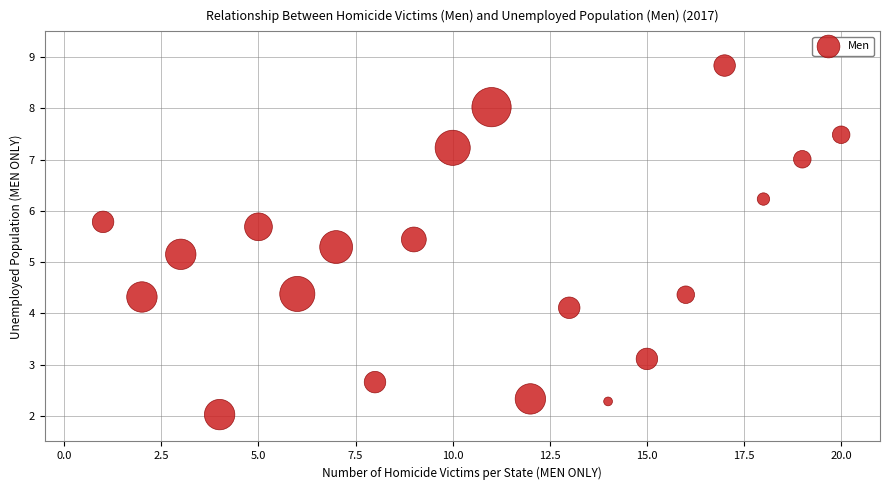

What is the range of Y values (max minus min)?

6.8